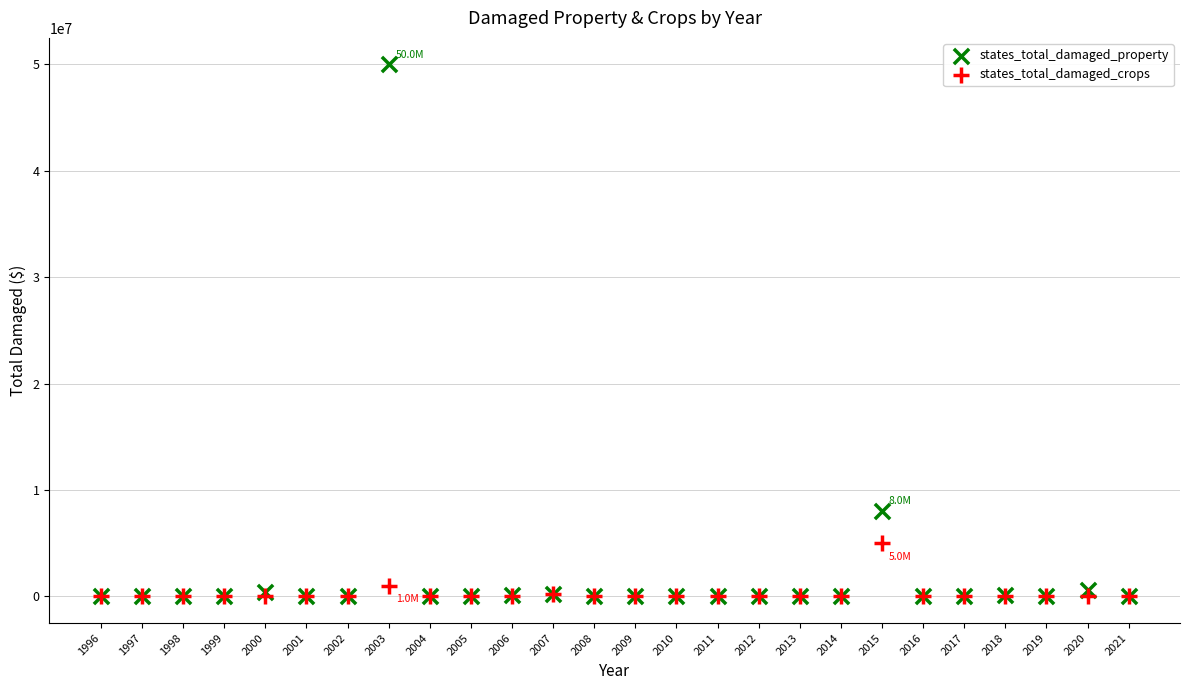

In the states_total_damaged_property series, what Y value is closest to 25000000?

8000000